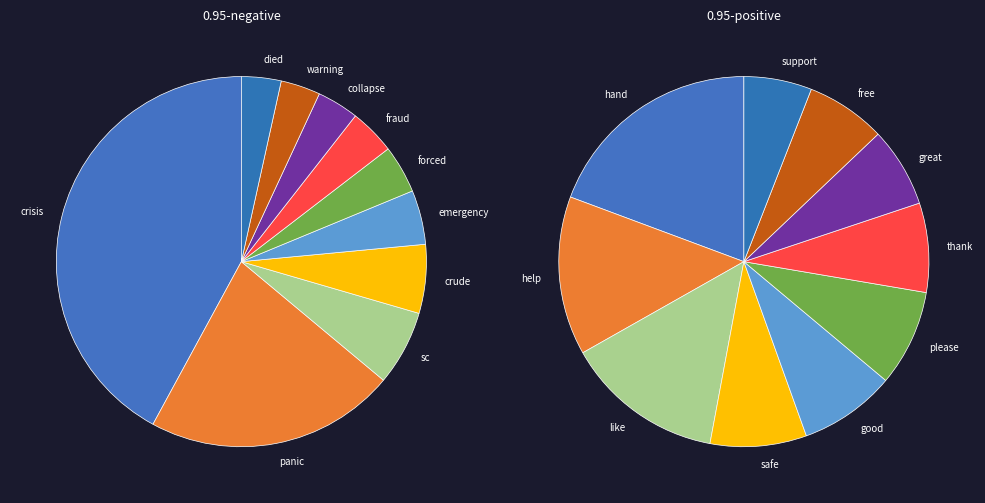

Count the number of slices in the pie.

10